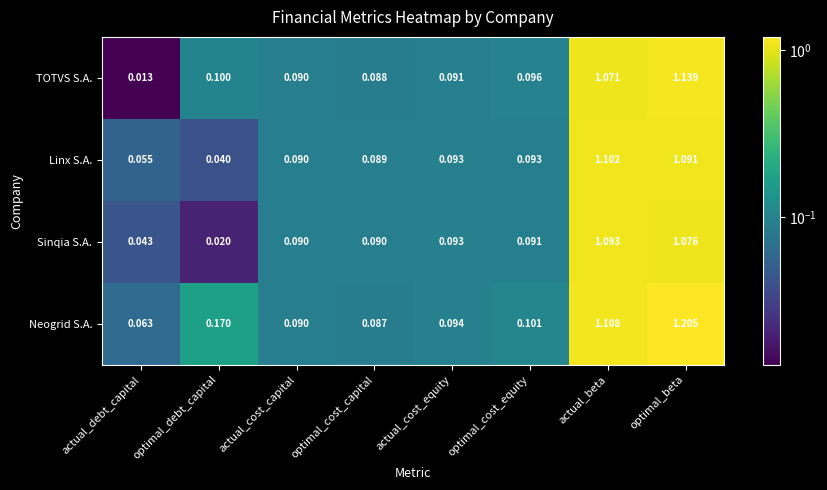

At how many categories does at least one series exceed 0?

8